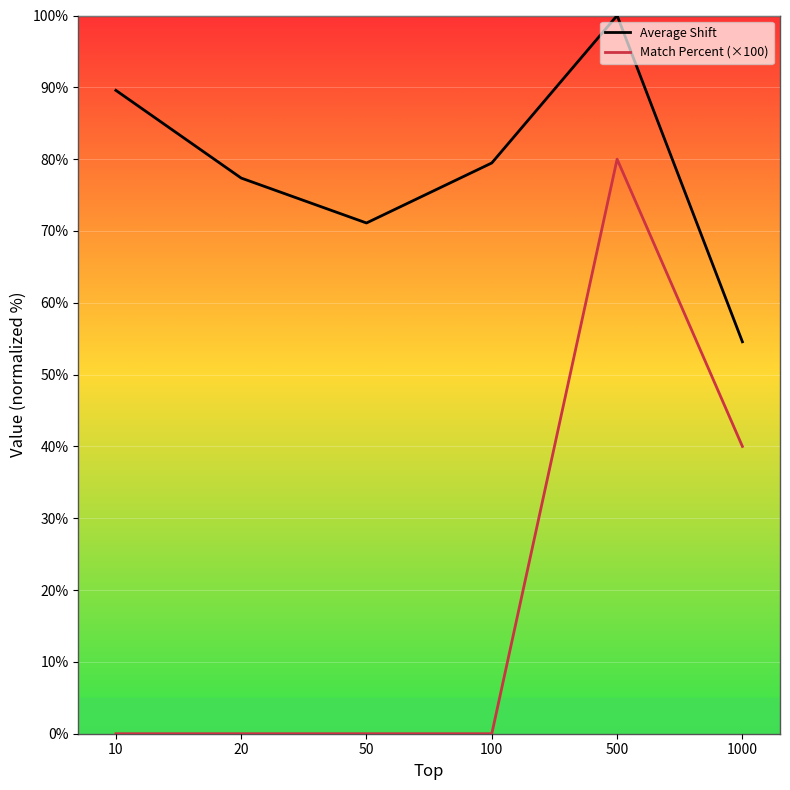

What is the value of the Average Shift point at the 2nd from the left?

77.4